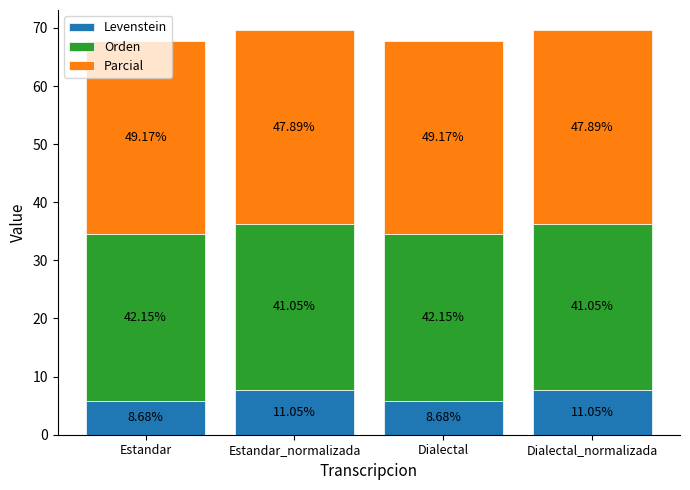

At which label does Levenstein reach its peak?

Estandar_normalizada